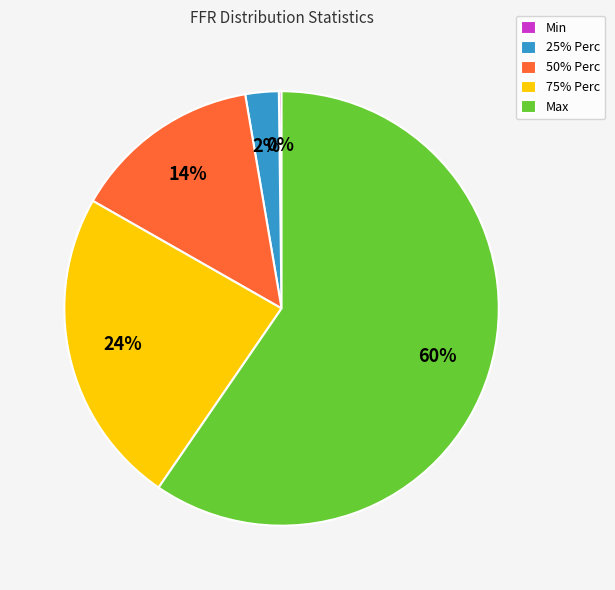

Which category has the biggest portion of the pie?

Max